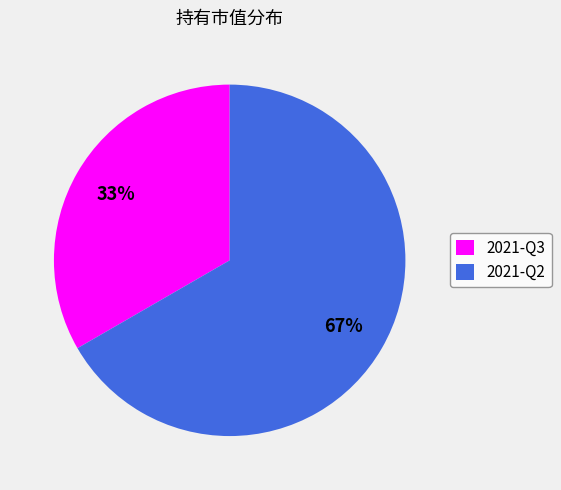

Combined, do 2021-Q3 and 2021-Q2 account for over 50%?

Yes